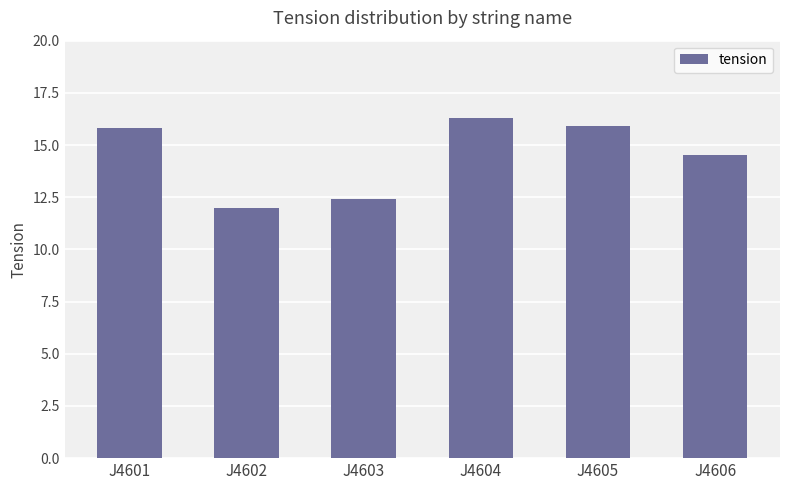

Which label corresponds to the largest value in the chart?

J4604